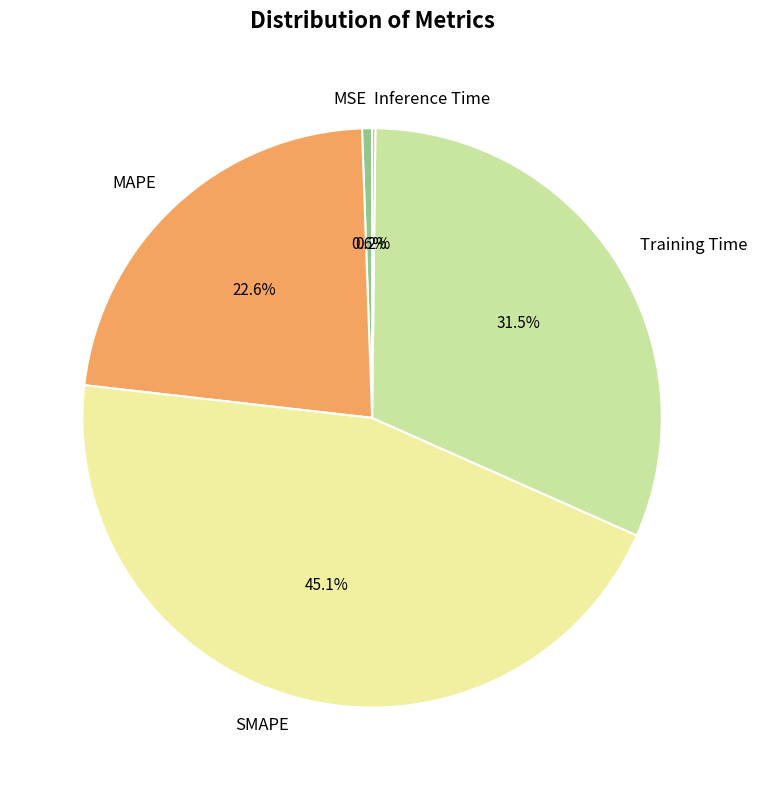

To the nearest percent, what percentage of the pie is MAPE?

23%